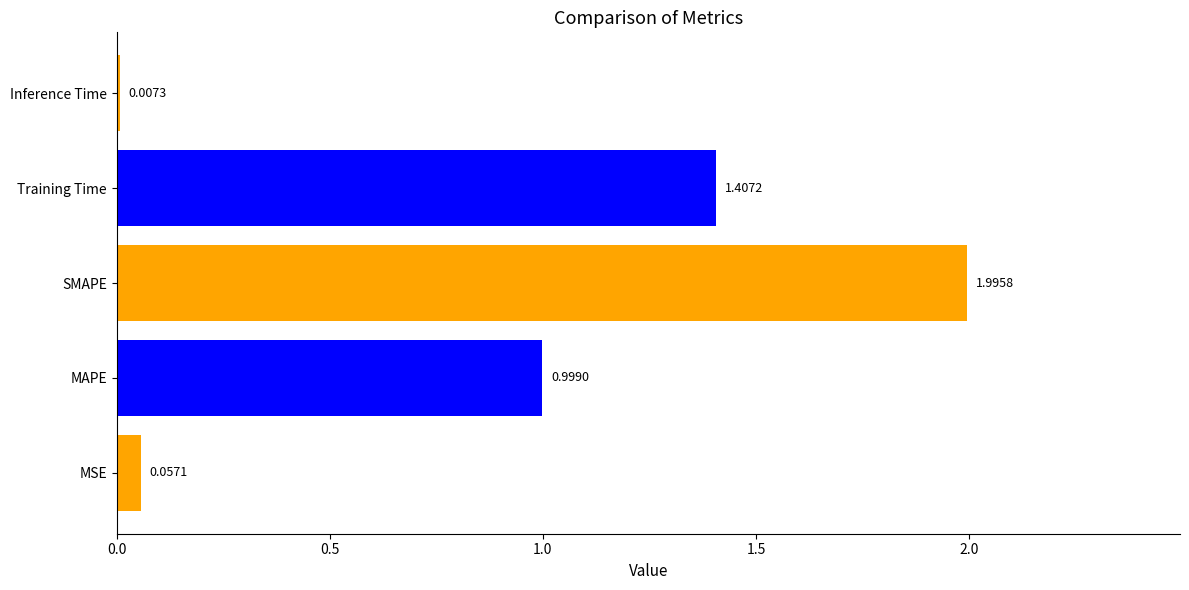

Between Training Time and SMAPE, which is larger?

SMAPE